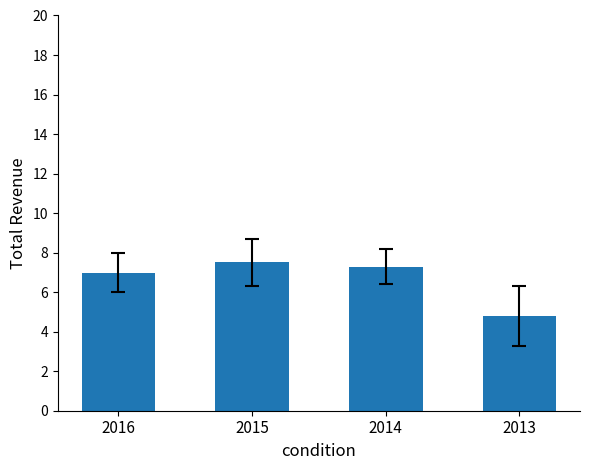

How many bars are there in total?

4